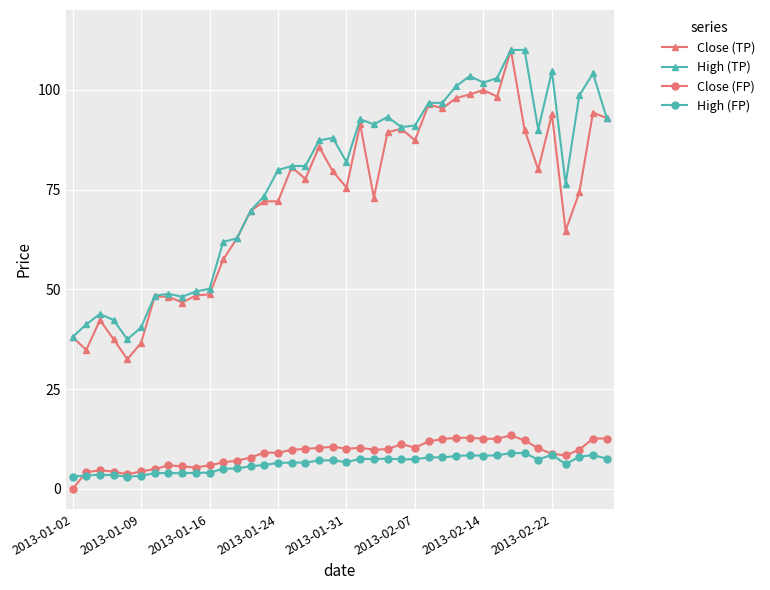

Which series has the widest spread of values?

Close (TP)